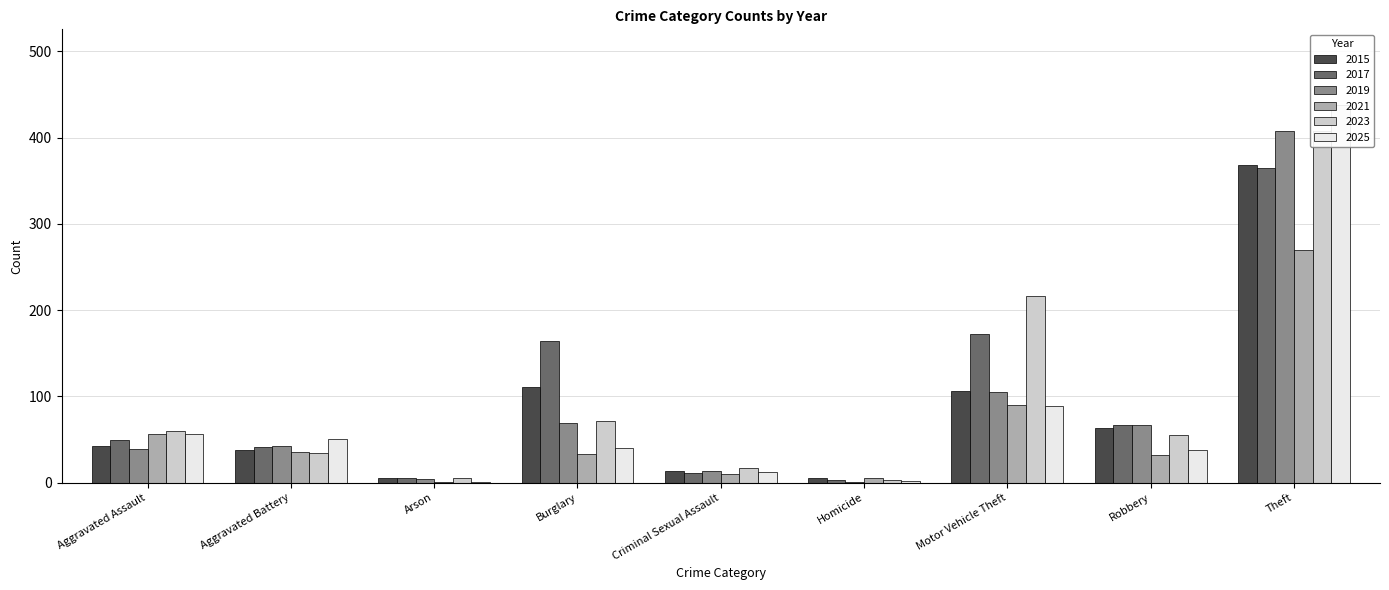

What is the maximum value shown in the chart?

438